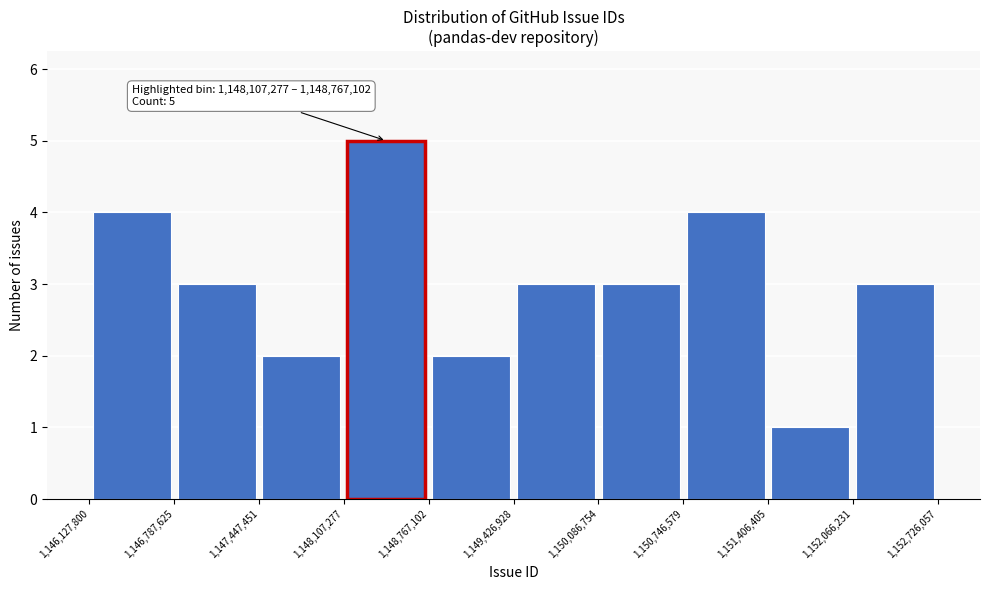

Which range on the x-axis has the tallest bar?

1,148,107,277 to 1,148,767,102